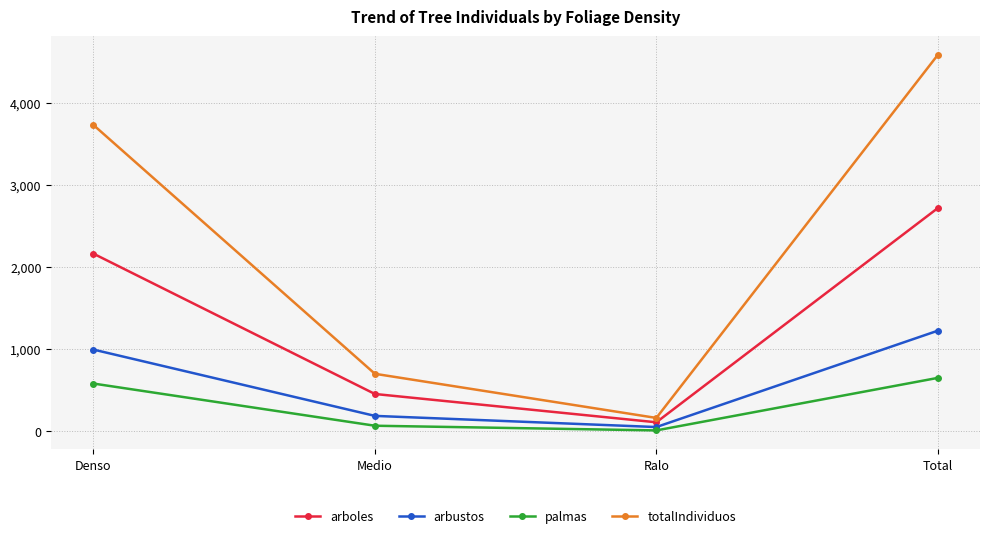

What is the difference between the palmas values at Denso and Medio?

514